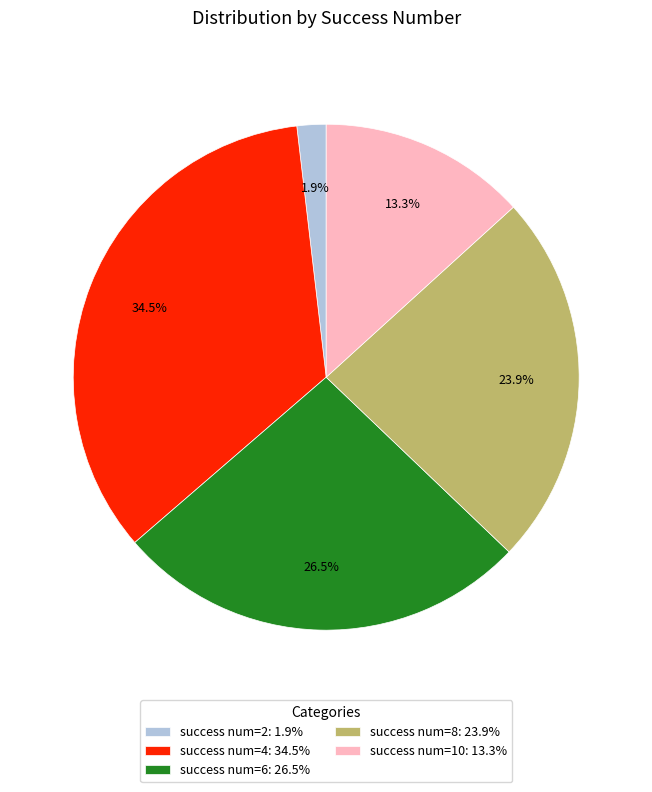

Rank the categories by value from lowest to highest.

success num=2: 1.9%, success num=10: 13.3%, success num=8: 23.9%, success num=6: 26.5%, success num=4: 34.5%